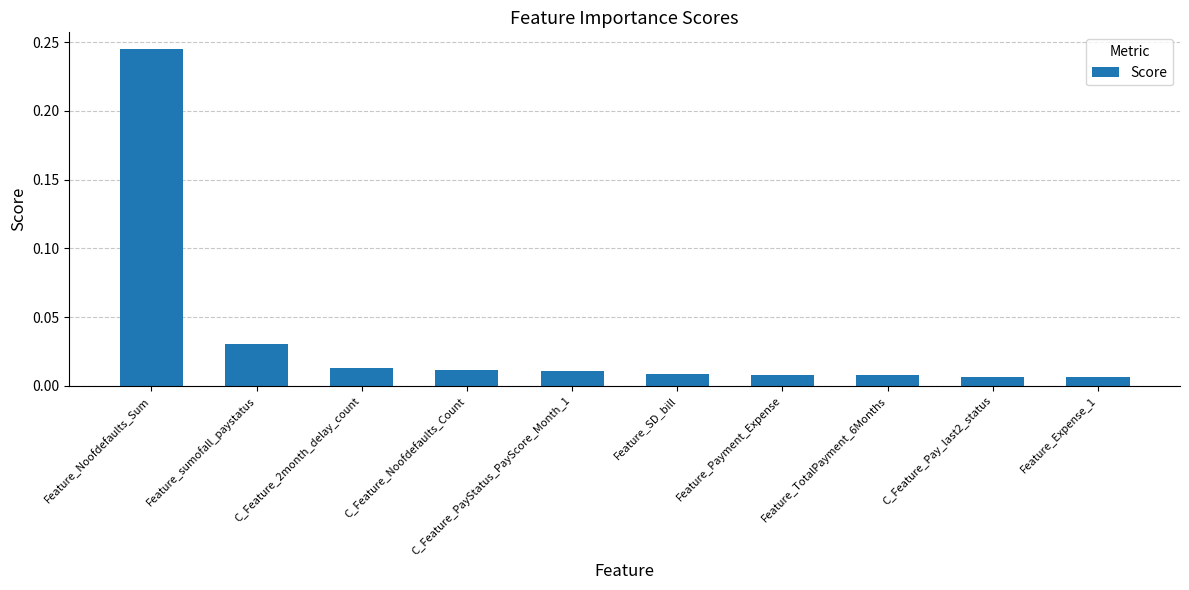

How many bars are there in total?

10